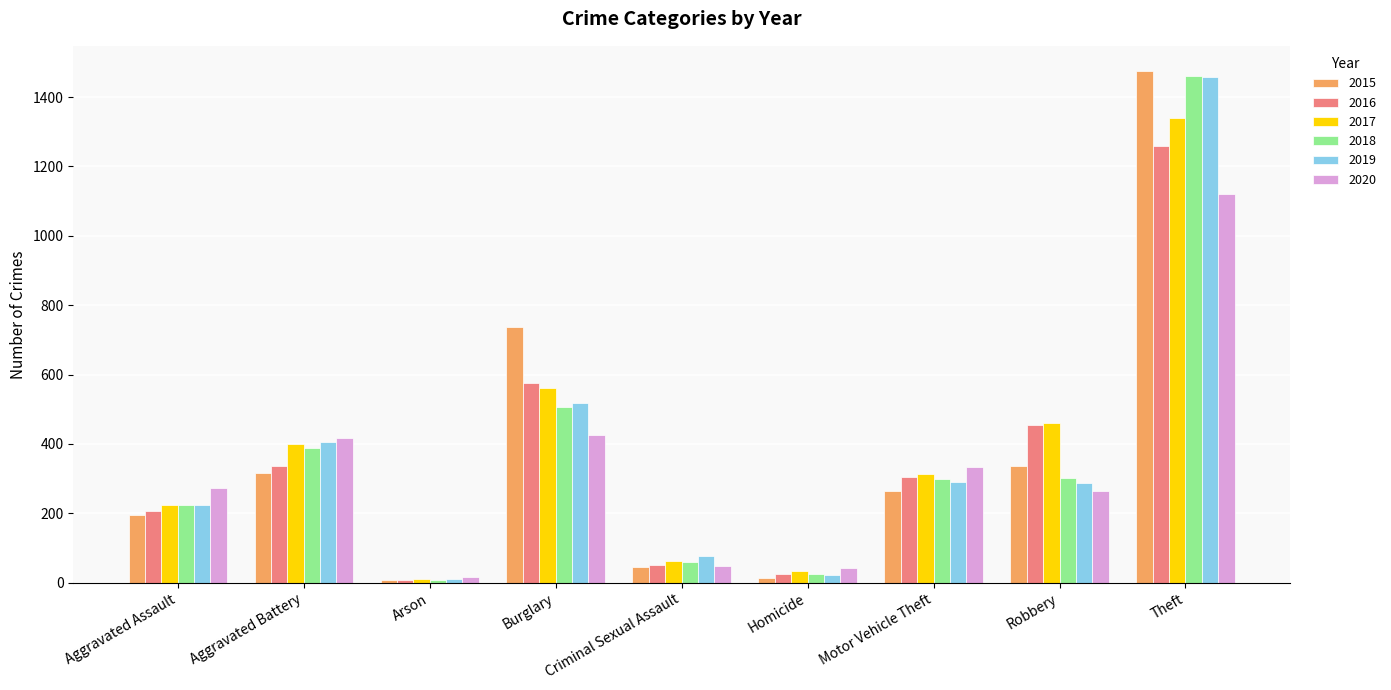

At how many categories does at least one series exceed 121?

6